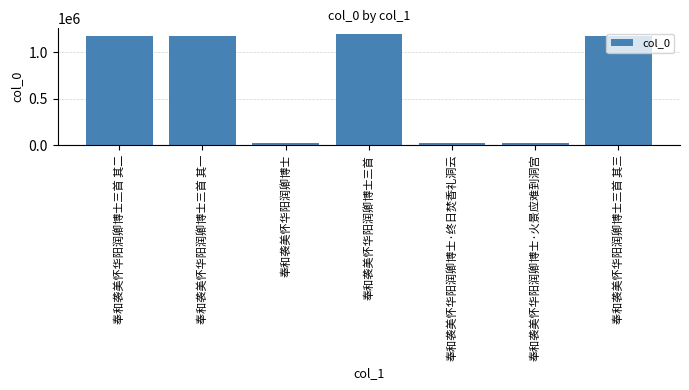

What is the label of the 3rd bar from the left?

奉和袭美怀华阳润卿博士